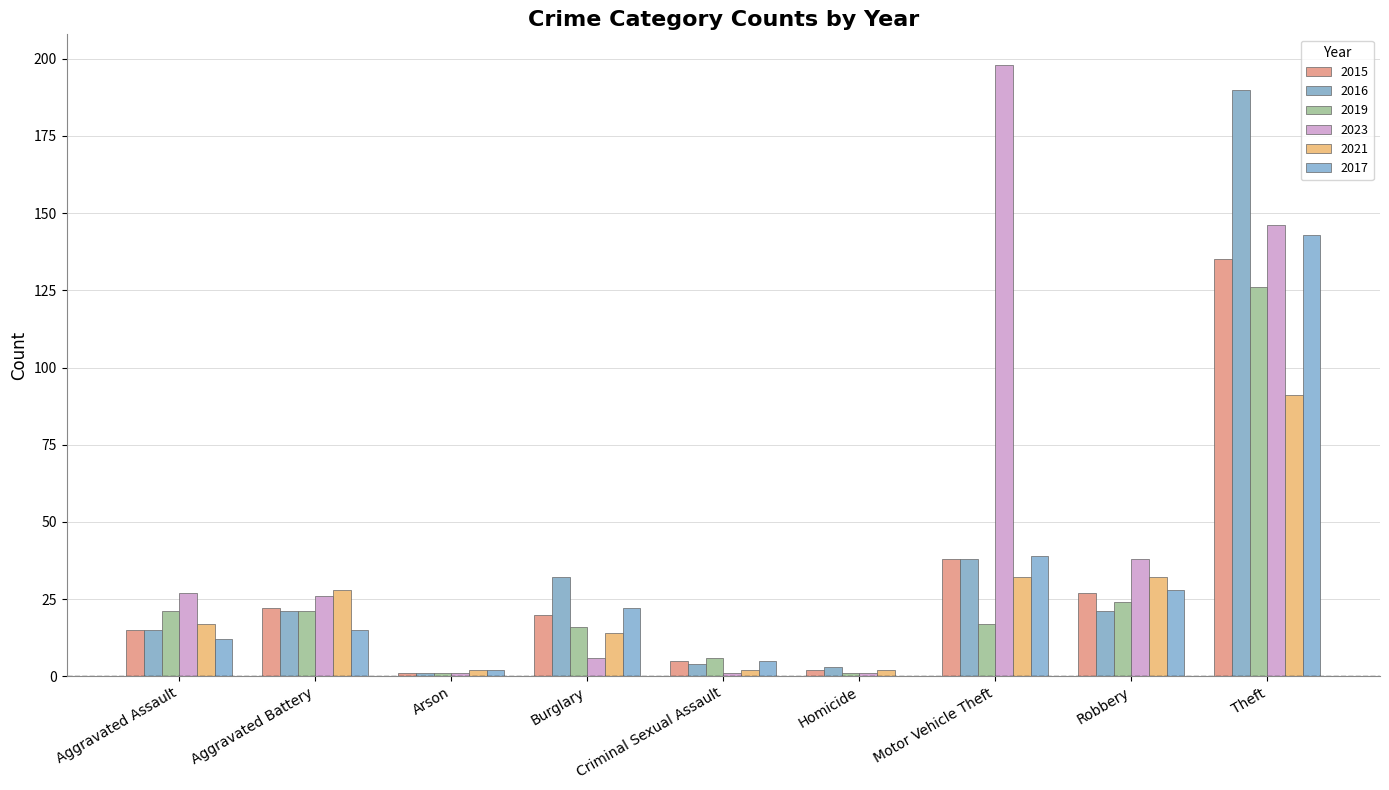

How many groups of bars are there?

9